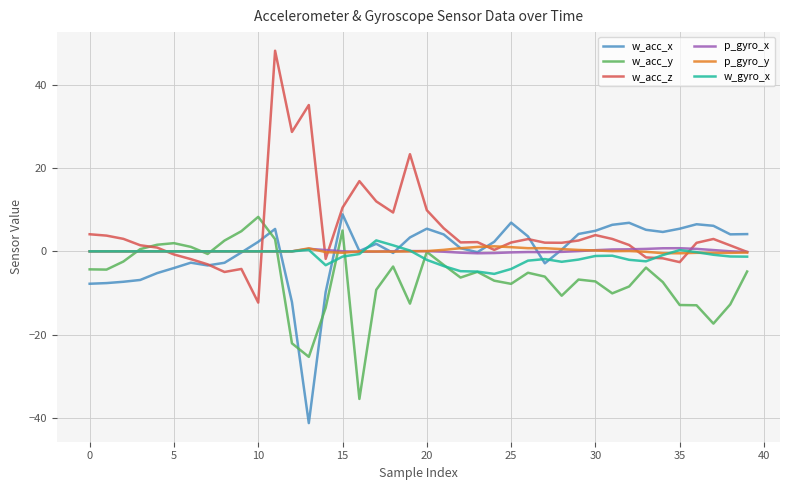

What is the minimum value for w_acc_y?

-35.5